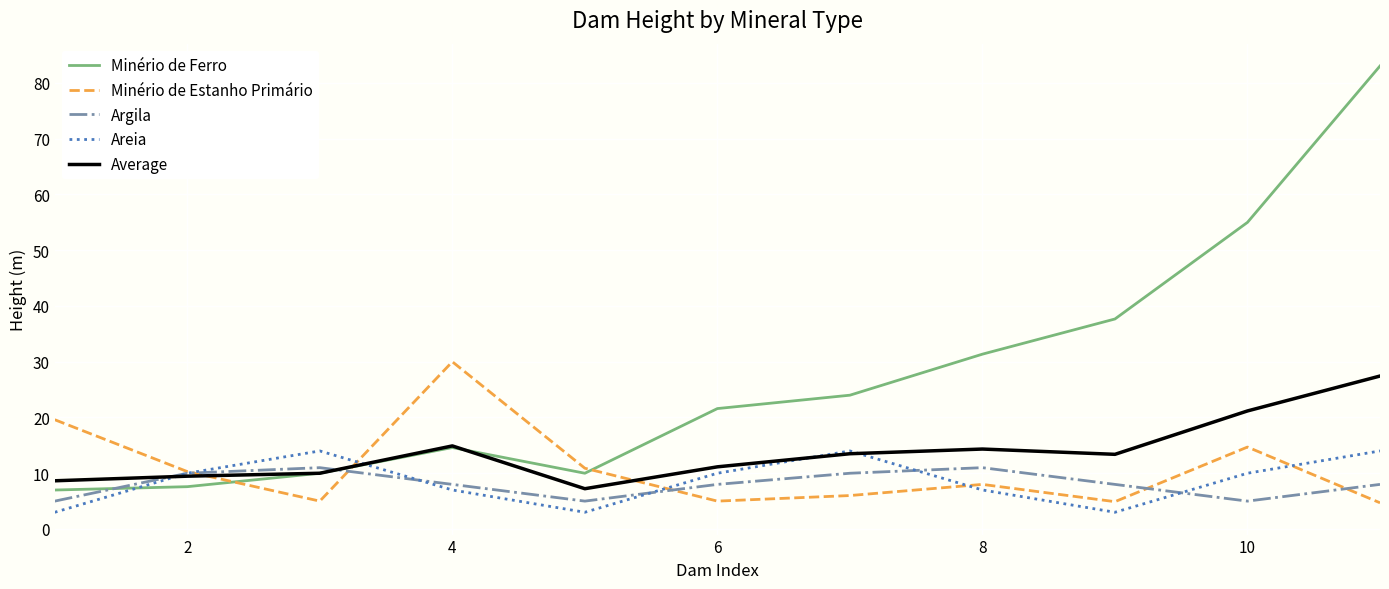

True or false: Minério de Ferro and Areia cross at least once.

True